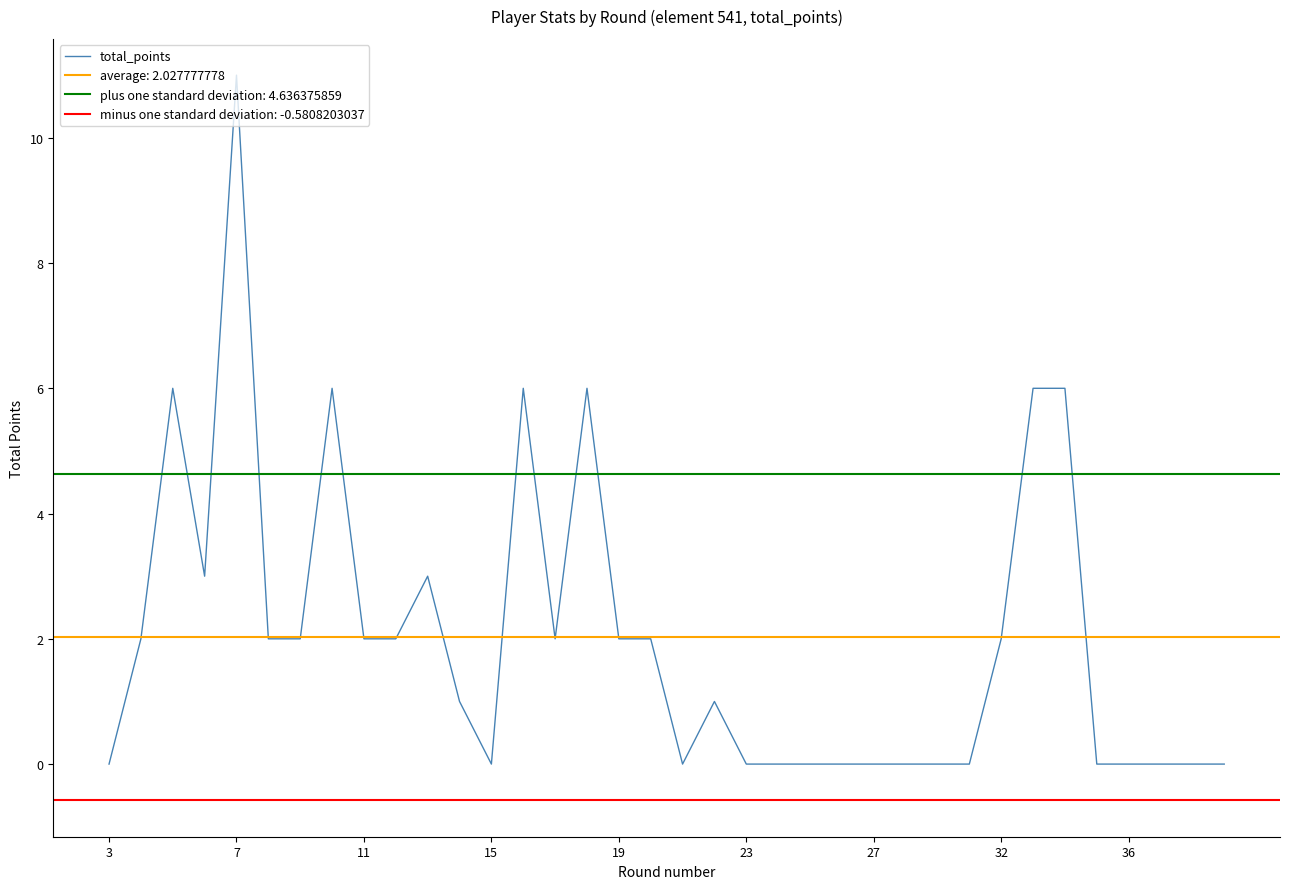

Which category has the highest value in the total_points series?

7